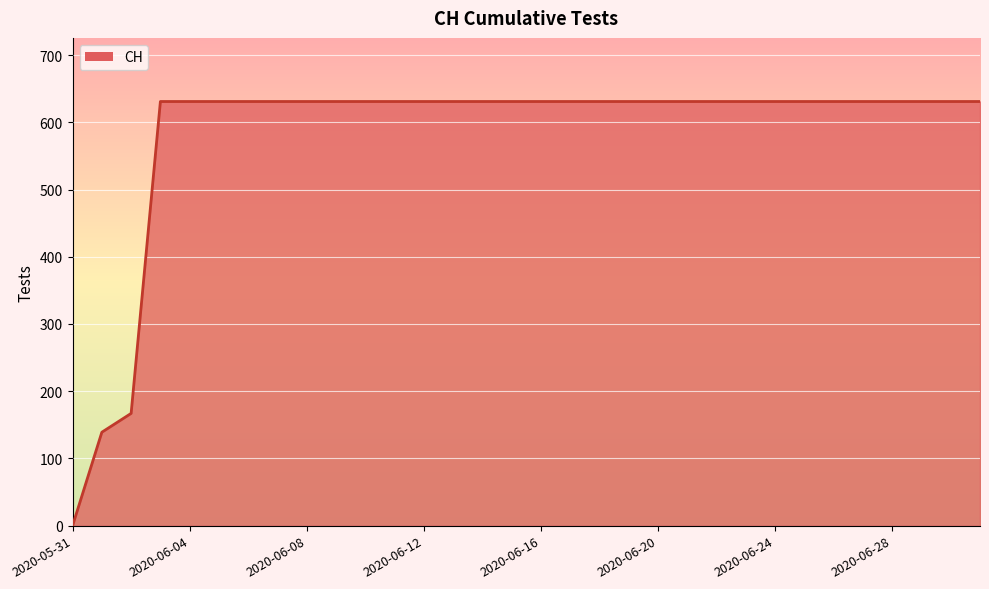

What is the difference between the maximum and minimum values?

631